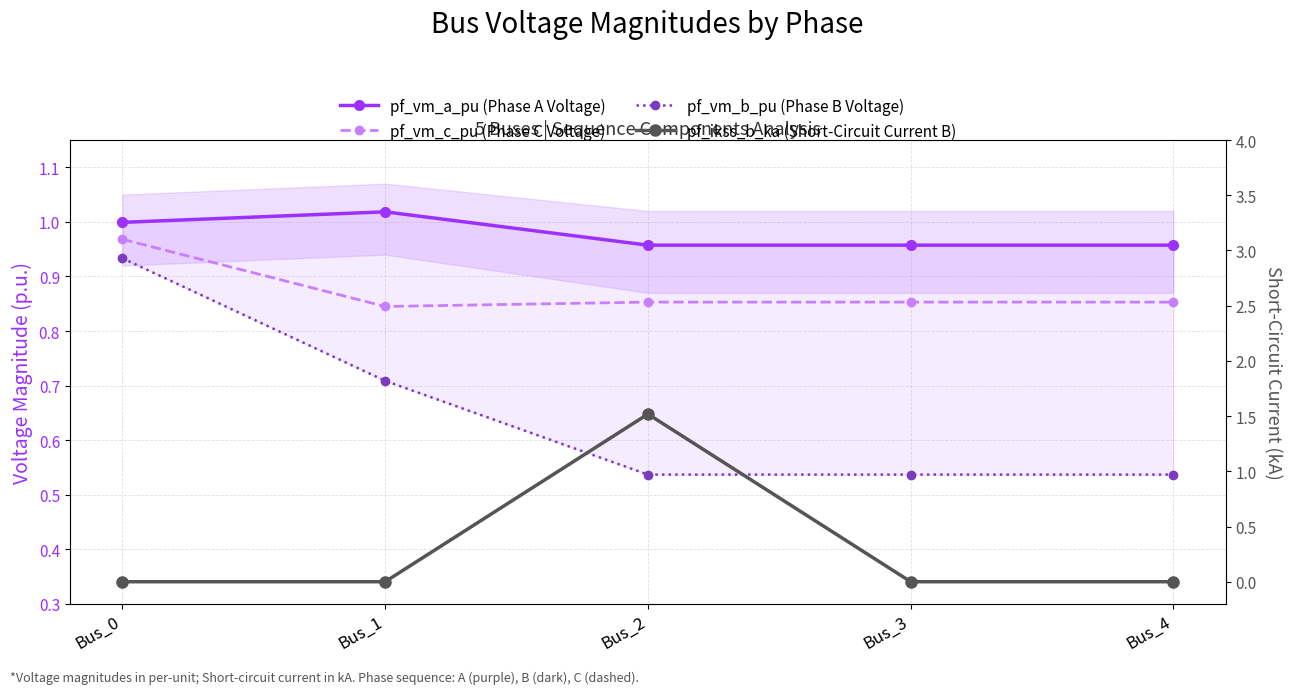

Is the value of pf_vm_b_pu (Phase B Voltage) at Bus_3 greater than the value of pf_ikss_b_ka (Short-Circuit Current B) at Bus_0?

Yes